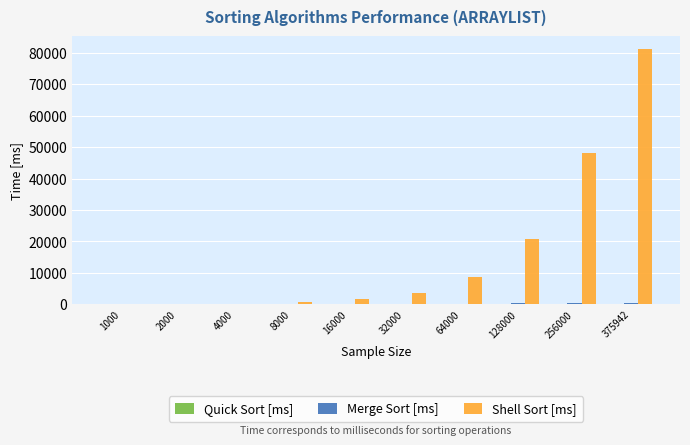

Which series has the largest range (max minus min)?

Shell Sort [ms]